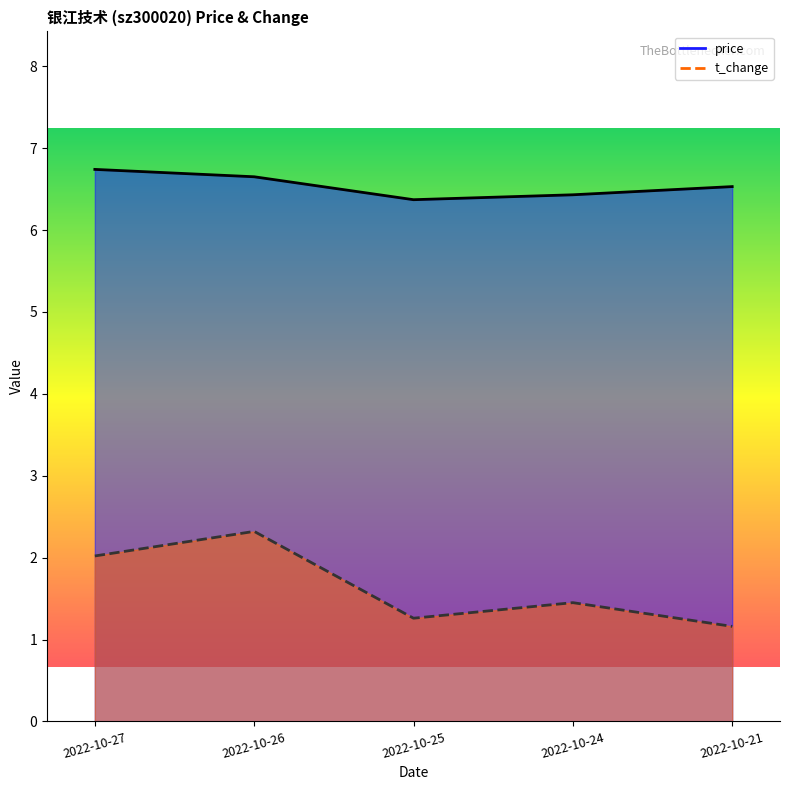

True or false: price has a value of 10.4 at 2022-10-27.

False